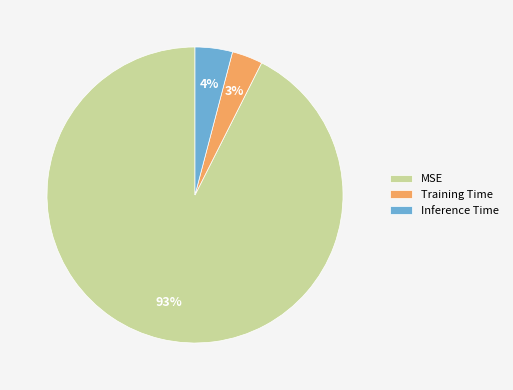

Is there a majority slice in this chart?

Yes